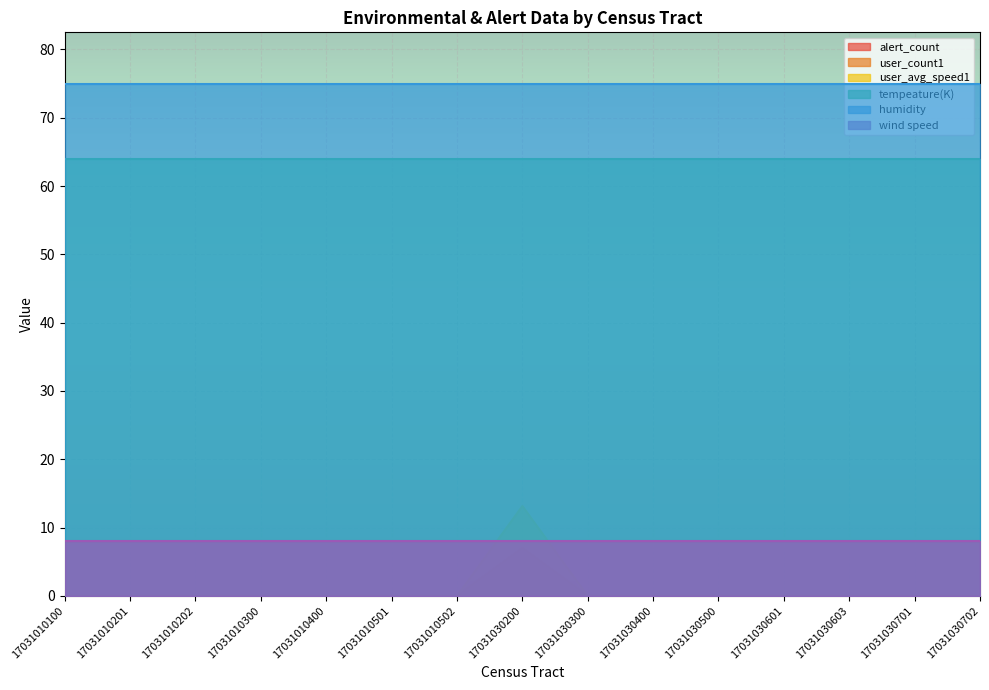

Which series has the largest total across all categories?

humidity